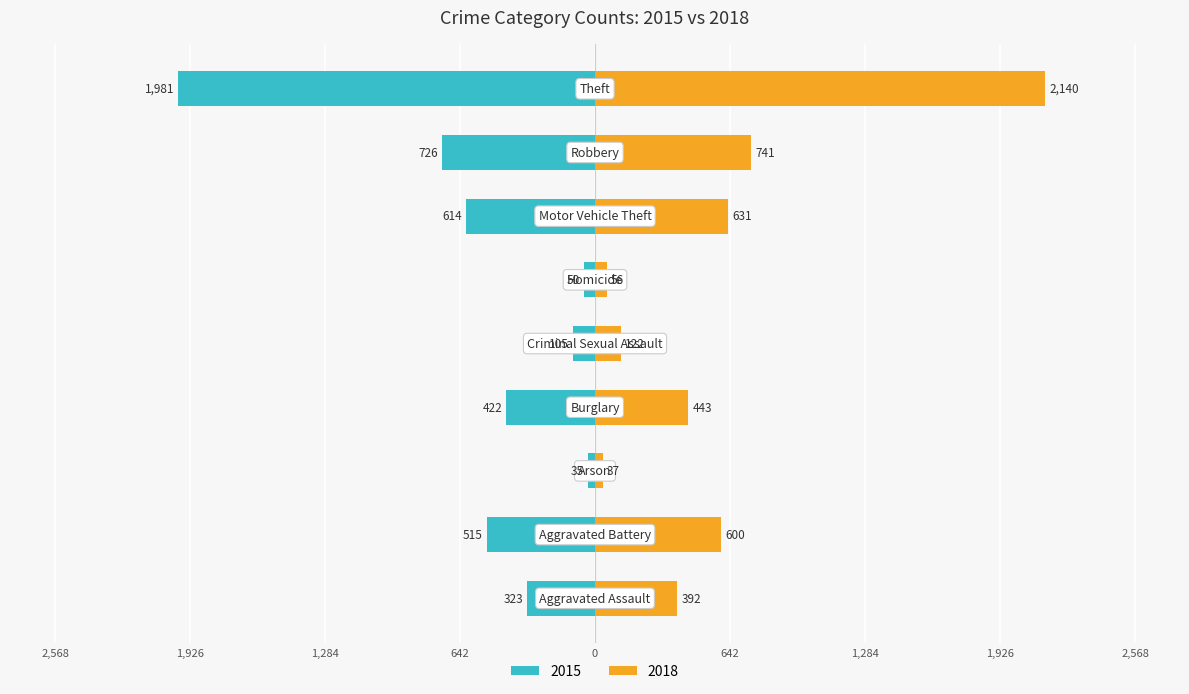

What position from the left is Criminal Sexual Assault?

5